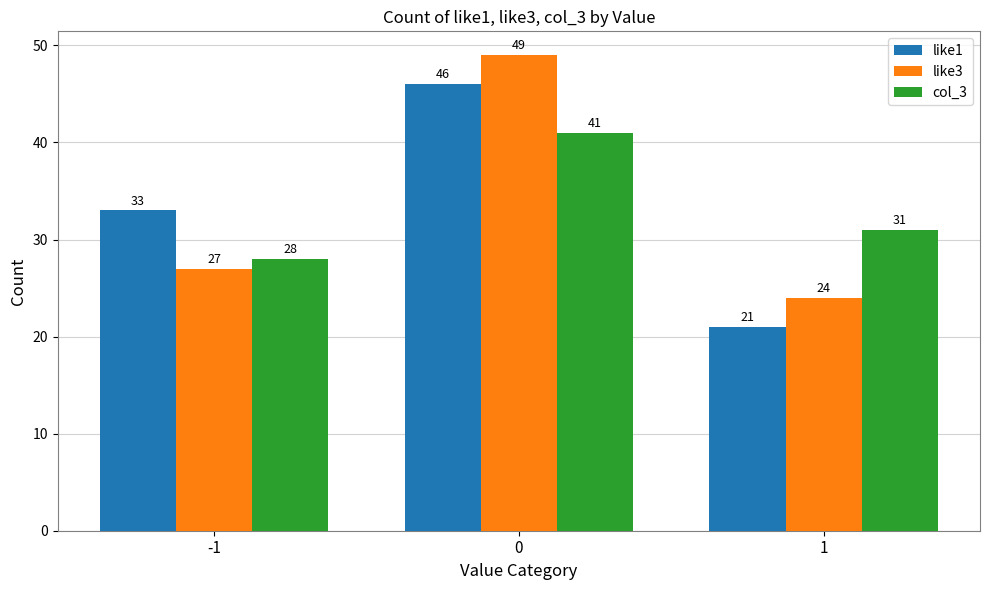

What is the value of the like3 bar at the 3rd from the left?

24